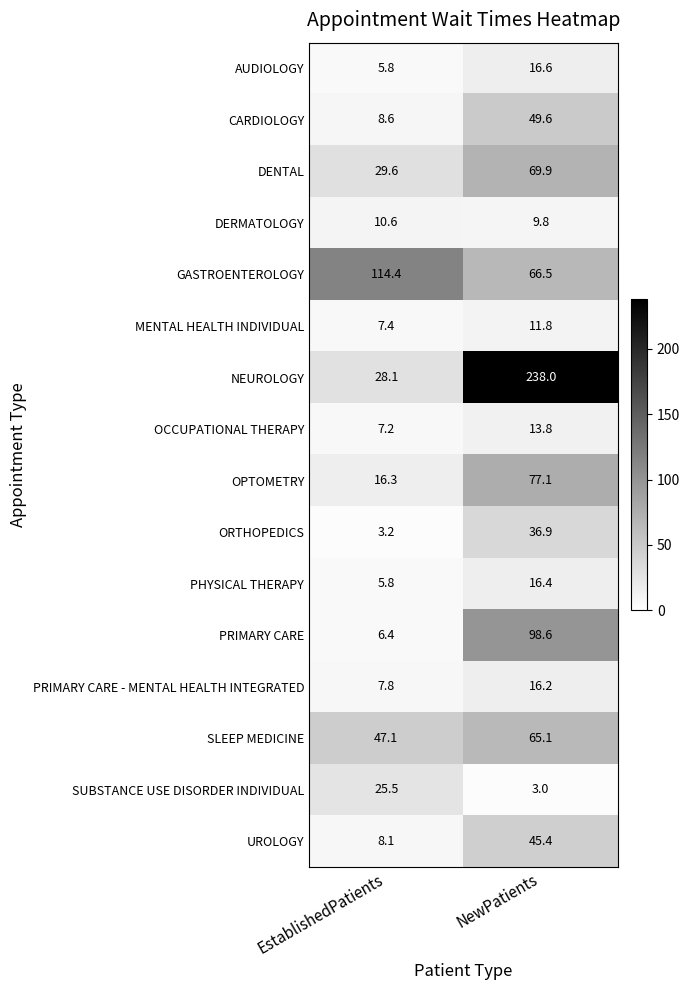

At how many categories does at least one series exceed 236?

1